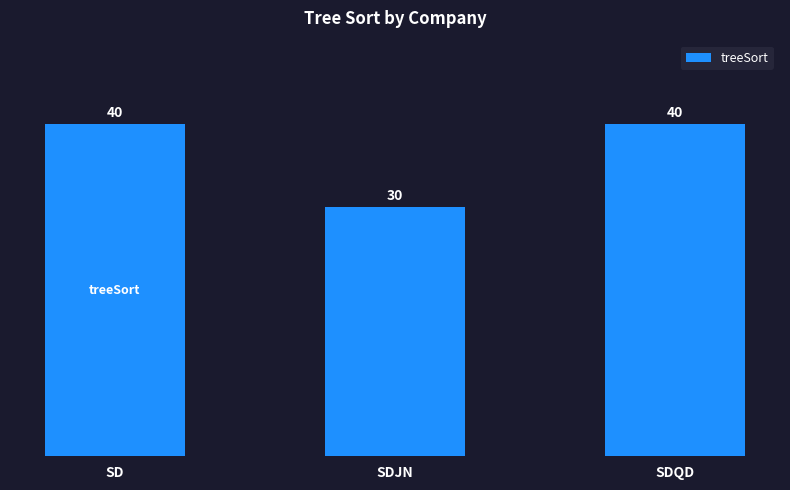

Which label corresponds to the smallest value in the chart?

SDJN